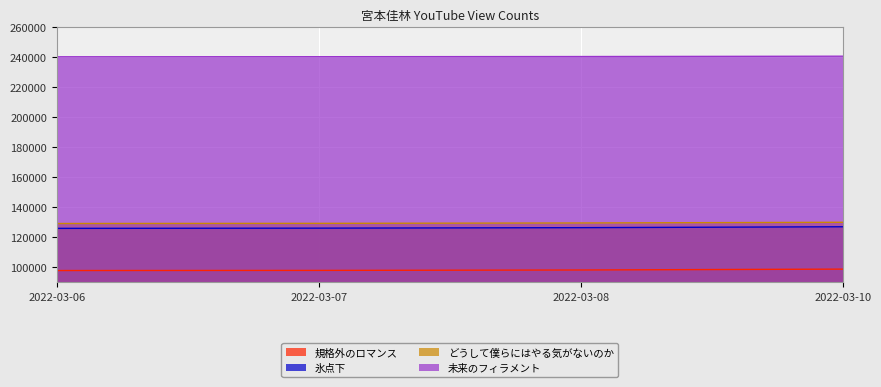

True or false: 規格外のロマンス has a value of 143085 at 2022-03-08.

False